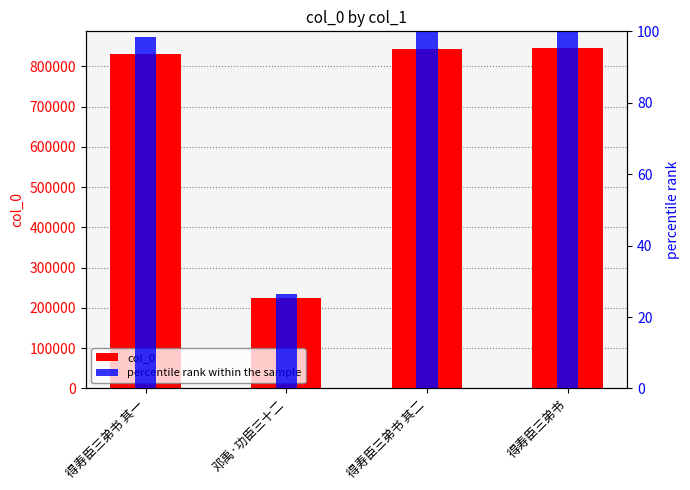

What is the smallest value displayed?

26.5